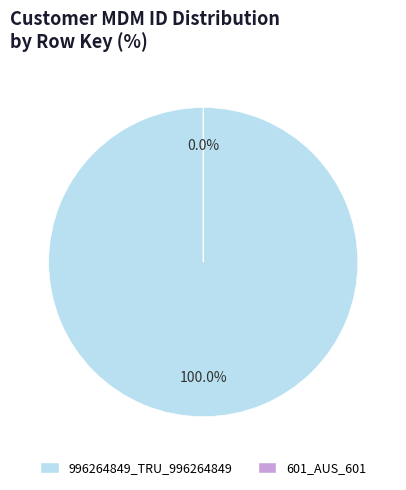

Rank the categories by value from highest to lowest.

996264849_TRU_996264849, 601_AUS_601